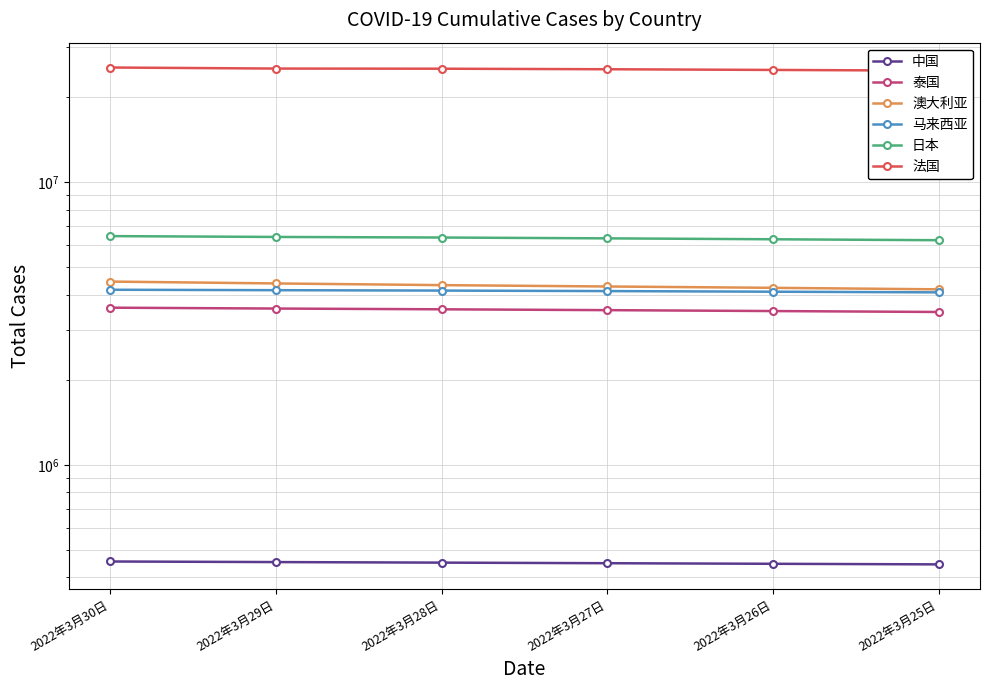

What position from the right is 2022年3月29日?

5